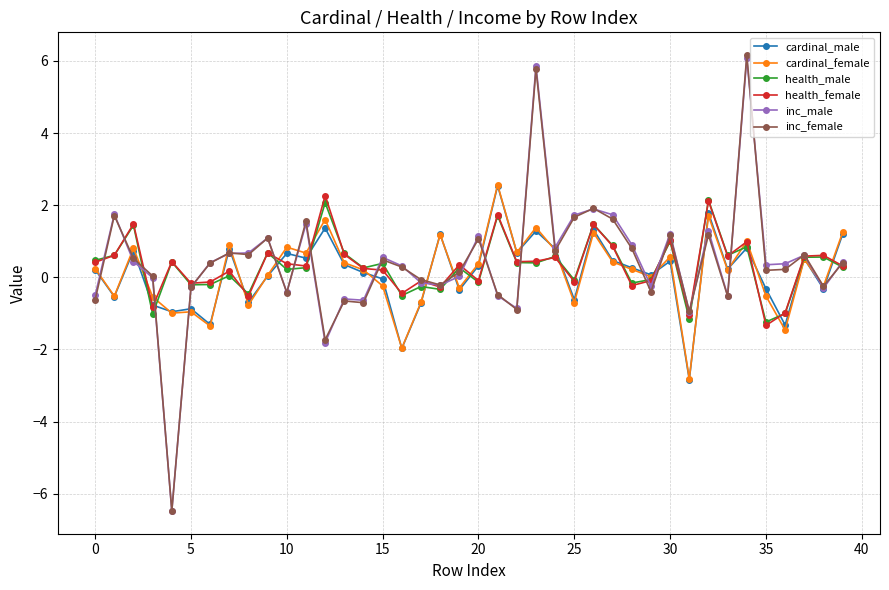

True or false: cardinal_female has more than 2 points higher than both neighbors.

True